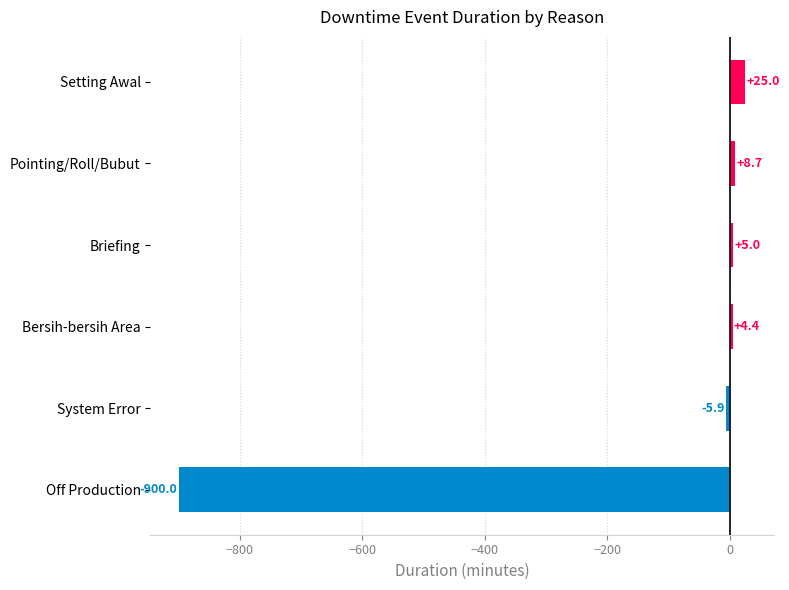

How many distinct data groups are displayed?

1